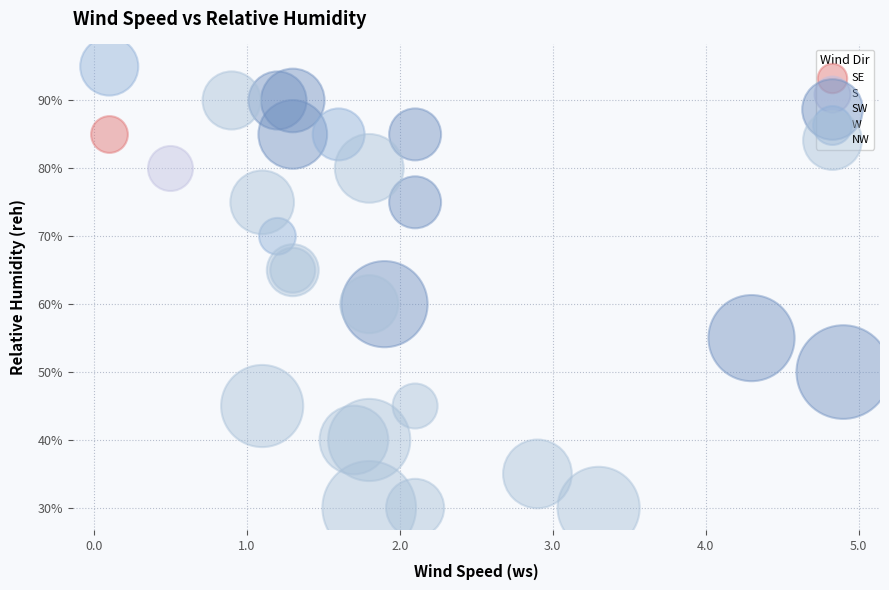

What are all the series names shown in the legend?

SE, S, SW, W, NW